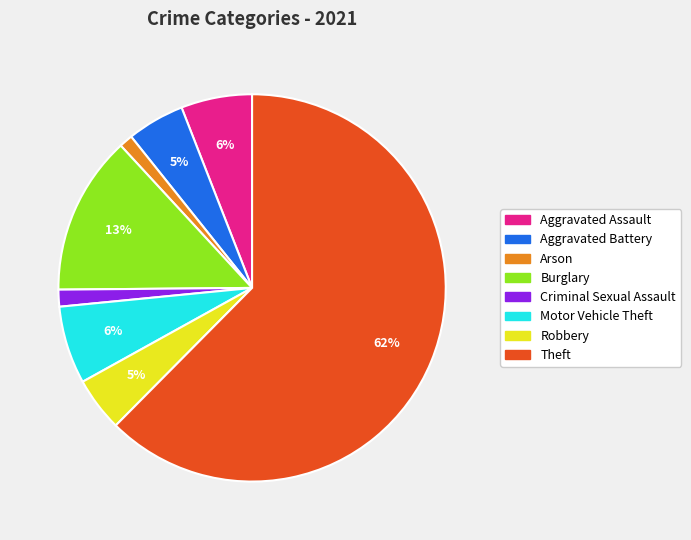

To the nearest percent, what portion does Arson represent?

1%